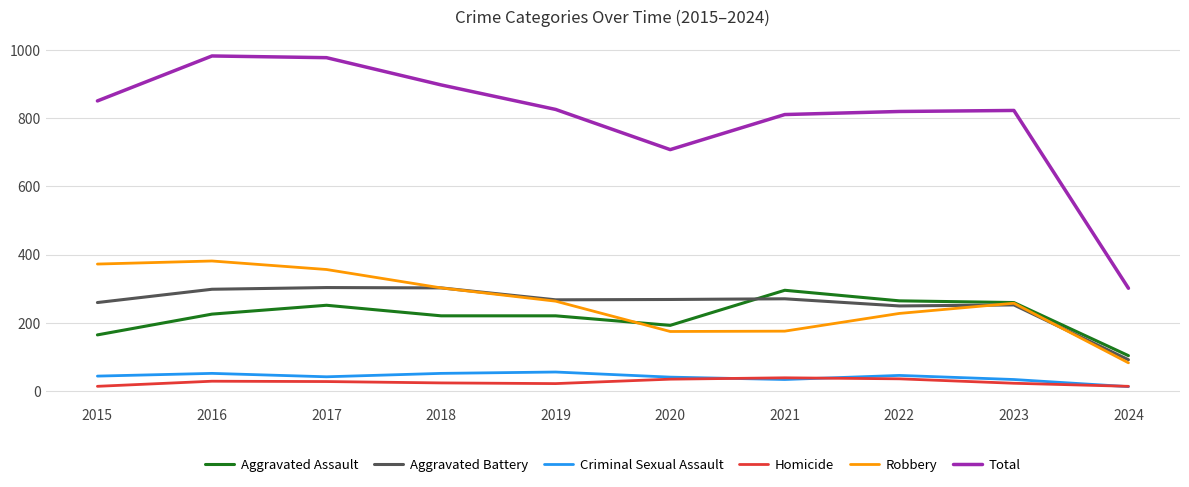

Is the value of Total at 2016 greater than the value of Aggravated Assault at 2021?

Yes